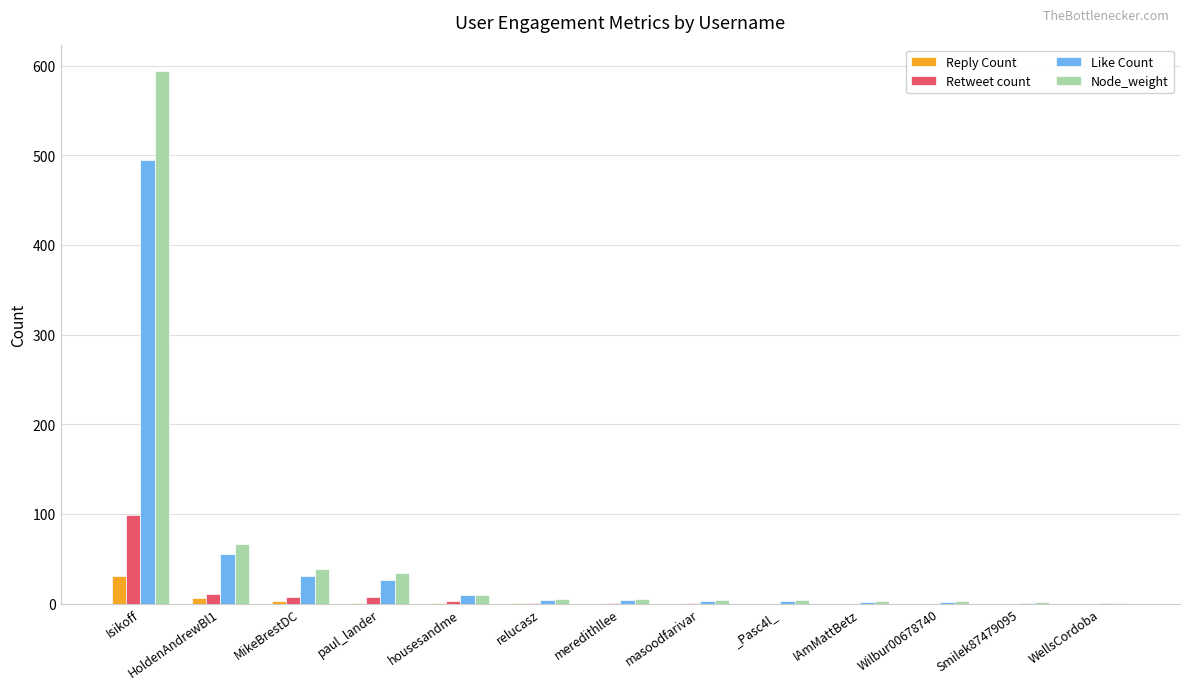

At which category is the sum across all series the highest?

Isikoff